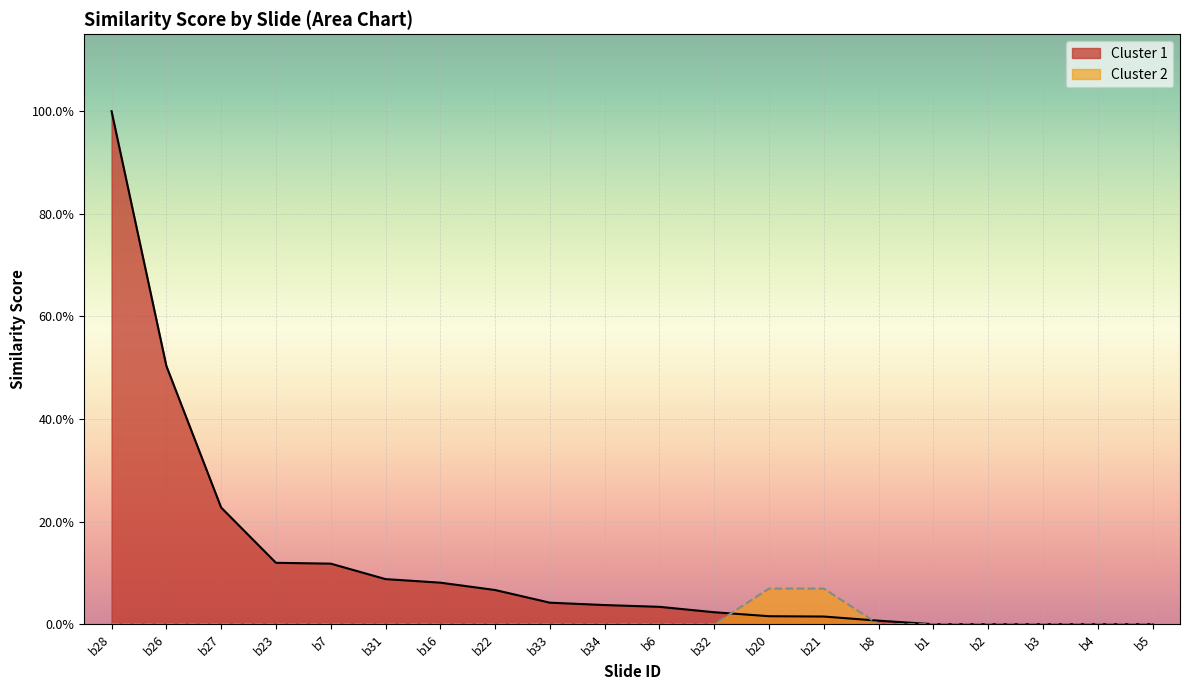

Reading left to right, list all the values displayed in this chart.

Cluster 1: 0.6	0.3	0.1	0.1	0.1	0.1	0.0	0.0	0.0	0.0	0.0	0.0	0.0	0.0	0.0	0.0	0.0	0.0	0.0	0.0
Cluster 2: 0.0	0.0	0.0	0.0	0.0	0.0	0.0	0.0	0.0	0.0	0.0	0.0	0.0	0.0	0.0	0.0	0.0	0.0	0.0	0.0